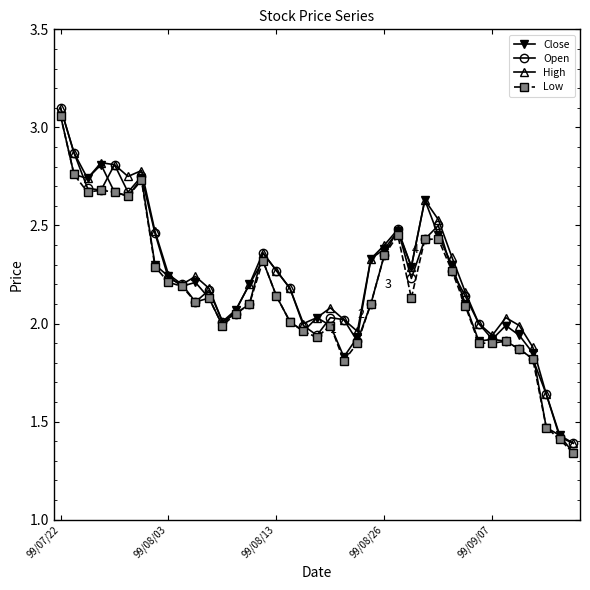

Reading right to left, extract all data points from this chart.

Close: 1.3	1.4	1.5	1.9	1.9	2.0	1.9	1.9	2.1	2.3	2.5	2.6	2.3	2.5	2.4	2.3	1.9	1.8	2.0	2.0	2.0	2.0	2.1	2.3	2.2	2.1	2.0	2.1	2.2	2.2	2.2	2.3	2.7	2.6	2.7	2.8	2.7	2.8	3.1
Open: 1.4	1.4	1.6	1.8	1.9	1.9	1.9	2.0	2.1	2.3	2.5	2.4	2.2	2.5	2.4	2.1	1.9	2.0	2.0	1.9	2.0	2.2	2.3	2.4	2.1	2.0	2.0	2.2	2.1	2.2	2.2	2.5	2.8	2.7	2.8	2.7	2.7	2.9	3.1
High: 1.4	1.4	1.6	1.9	2.0	2.0	1.9	2.0	2.2	2.3	2.5	2.6	2.3	2.5	2.4	2.3	2.0	2.0	2.1	2.0	2.0	2.2	2.3	2.4	2.2	2.1	2.0	2.2	2.2	2.2	2.2	2.5	2.8	2.8	2.8	2.8	2.7	2.9	3.1
Low: 1.3	1.4	1.5	1.8	1.9	1.9	1.9	1.9	2.1	2.3	2.4	2.4	2.1	2.5	2.4	2.1	1.9	1.8	2.0	1.9	2.0	2.0	2.1	2.3	2.1	2.0	2.0	2.1	2.1	2.2	2.2	2.3	2.7	2.6	2.7	2.7	2.7	2.8	3.1